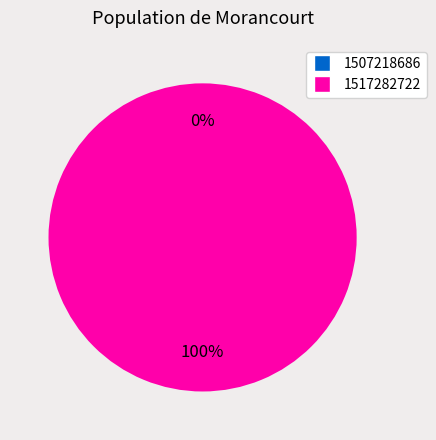

How many slices are in this pie chart?

2